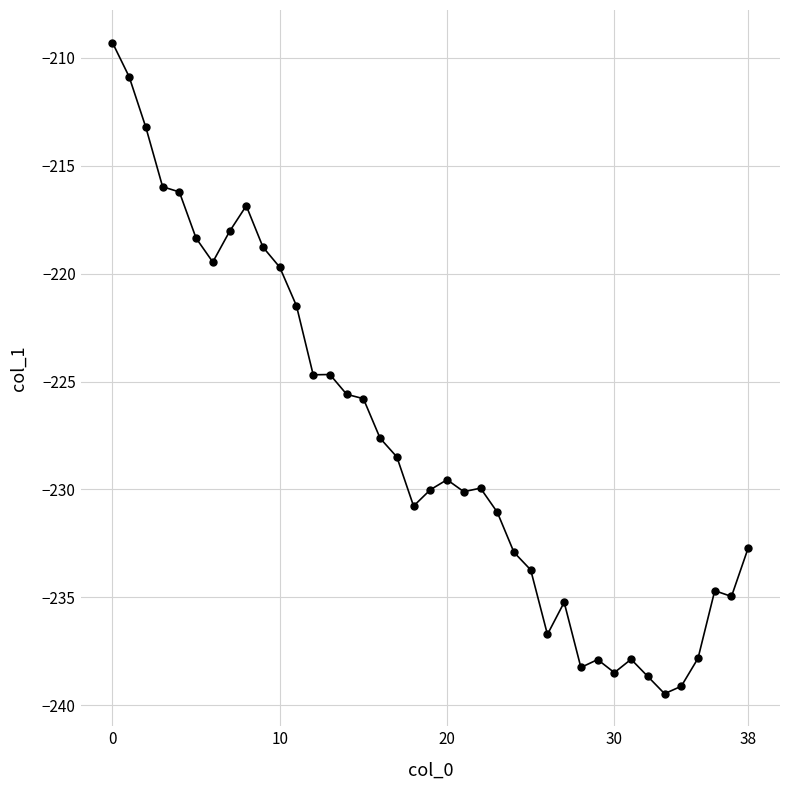

How many categories are shown in the chart?

39